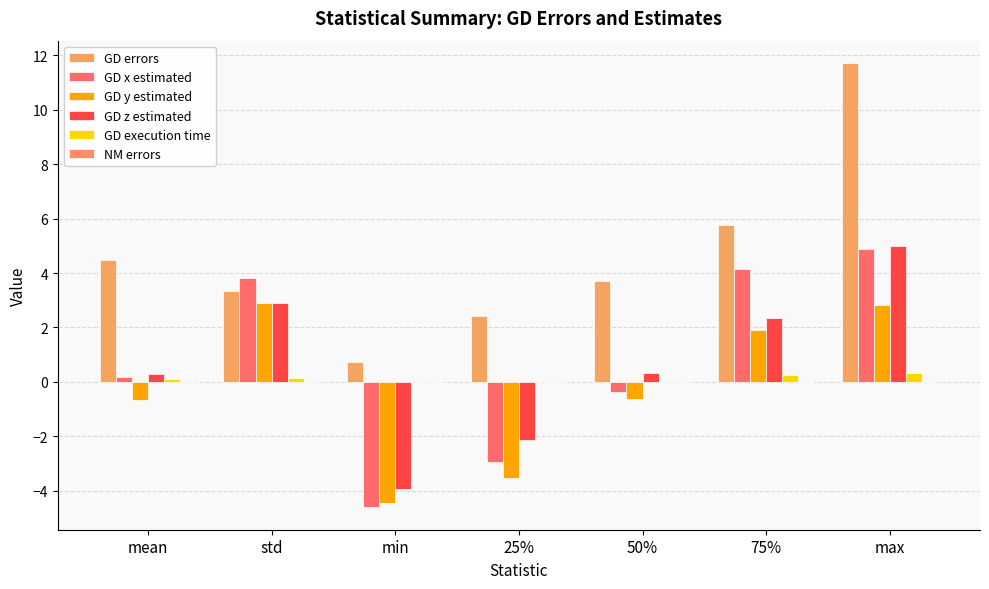

How many groups of bars are there?

7